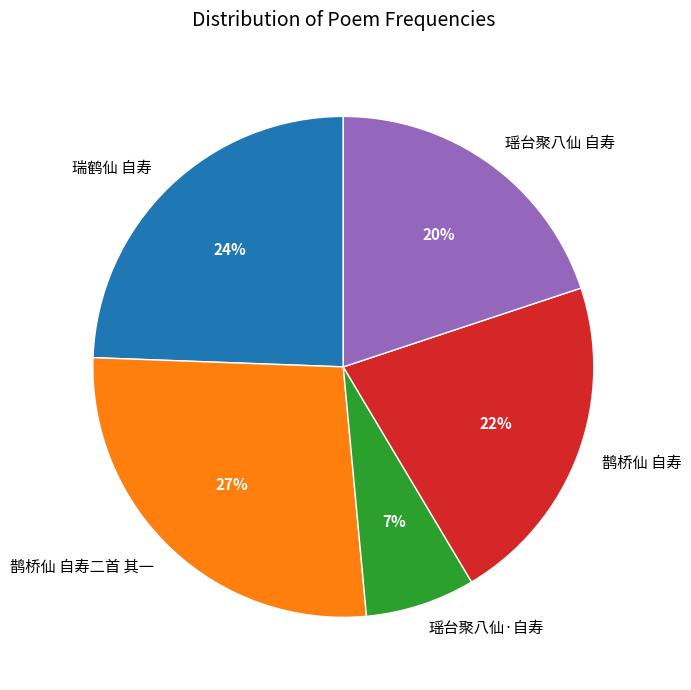

To the nearest percent, what percentage of the pie is 鹊桥仙 自寿?

22%